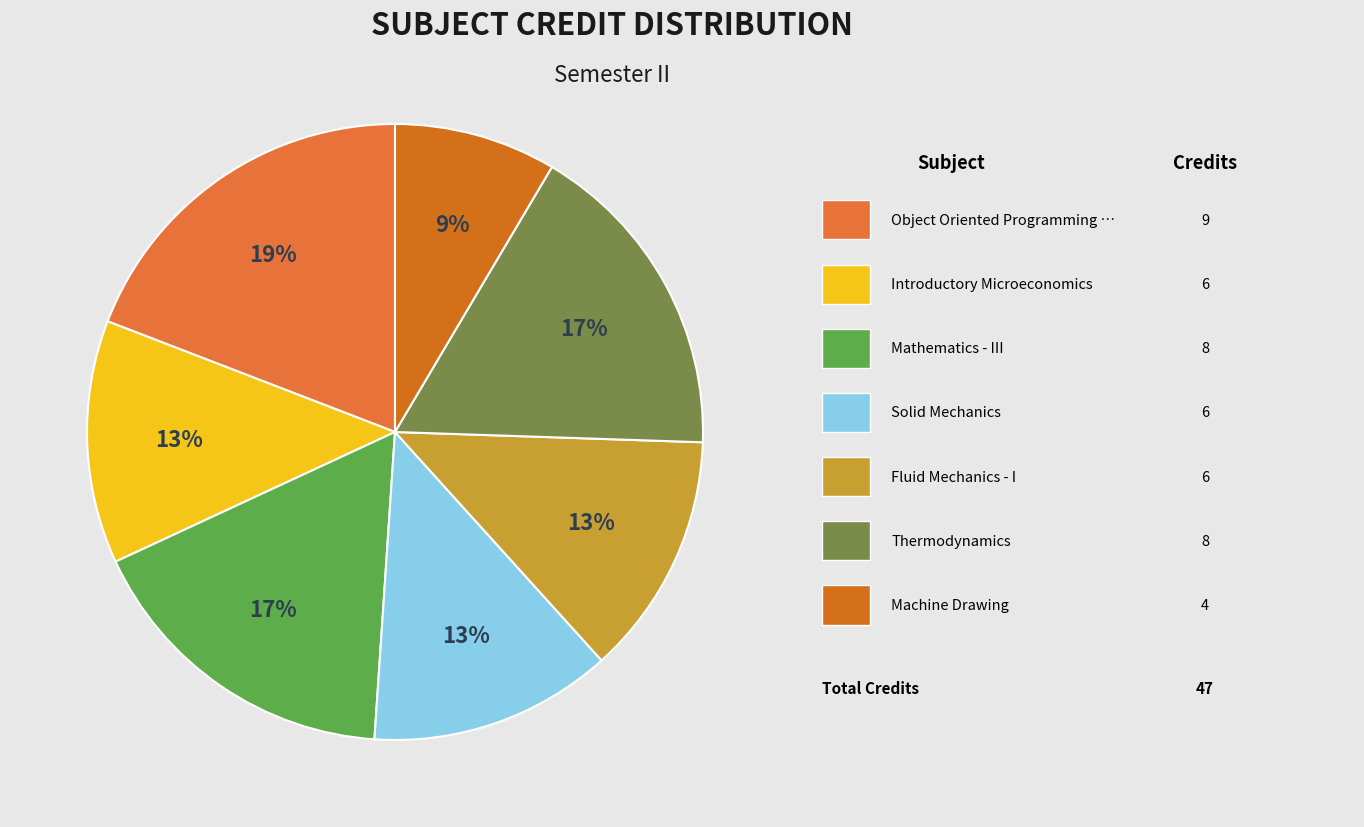

How many slices are in this pie chart?

7